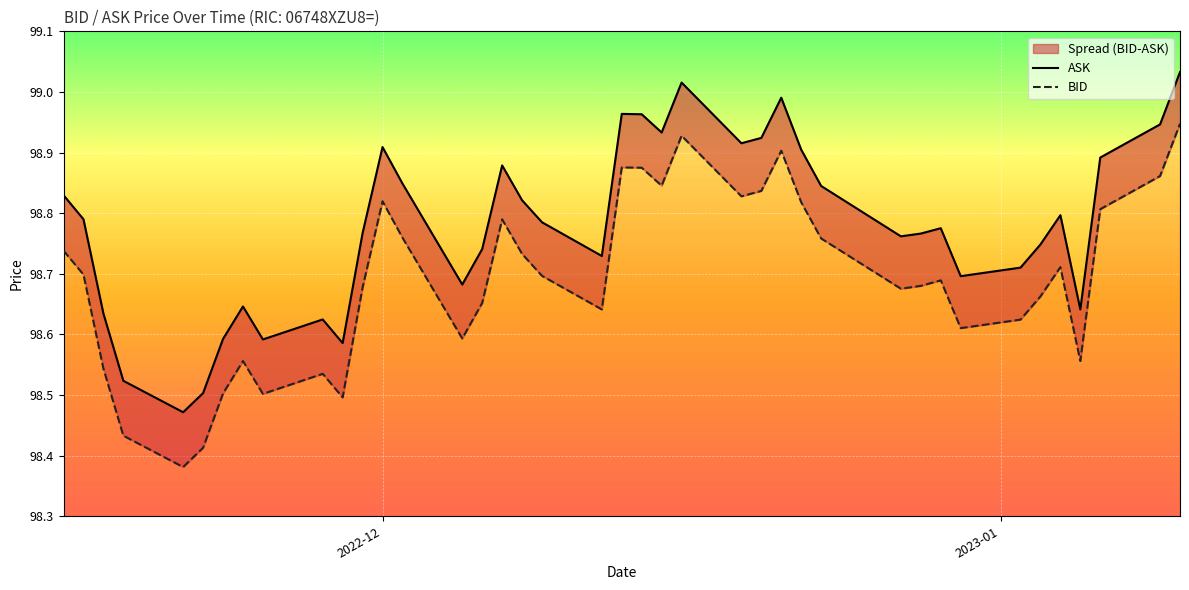

Which series has the largest total across all categories?

ASK